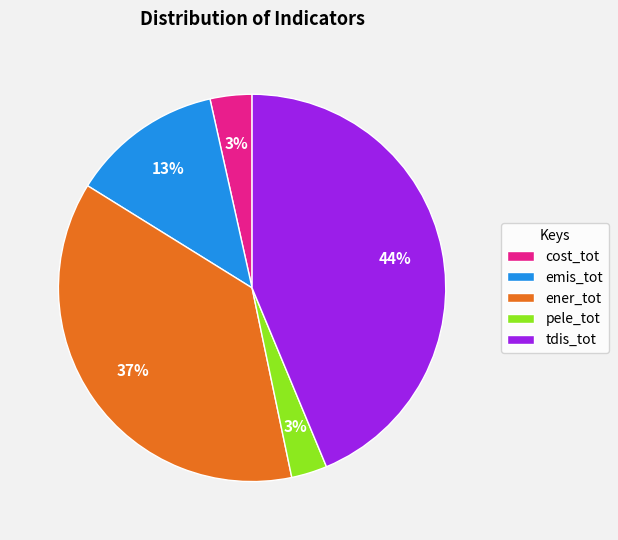

Is it true that emis_tot is 5% of the pie?

False